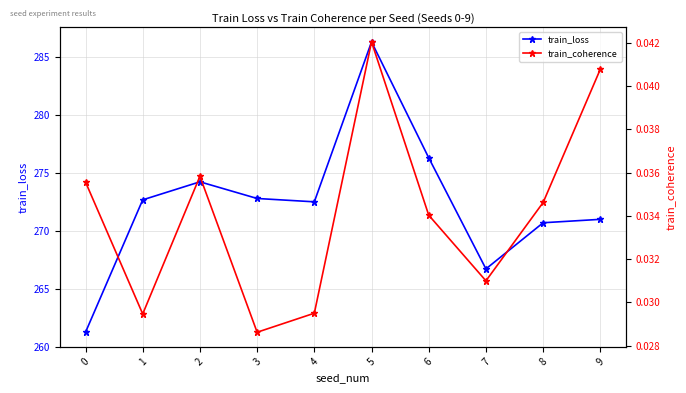

How many data points does each series have?

10